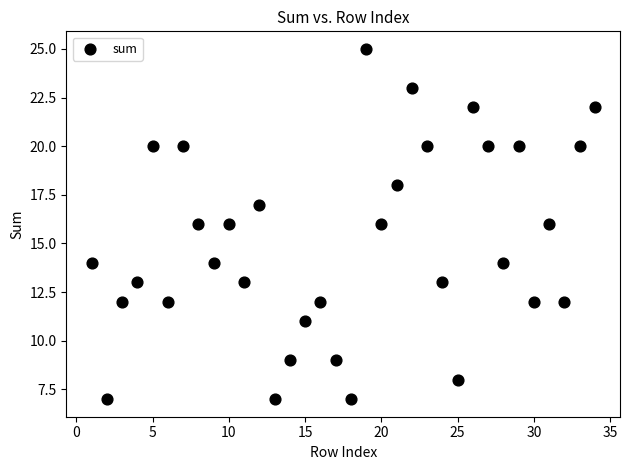

What is the range of X values (max minus min)?

33